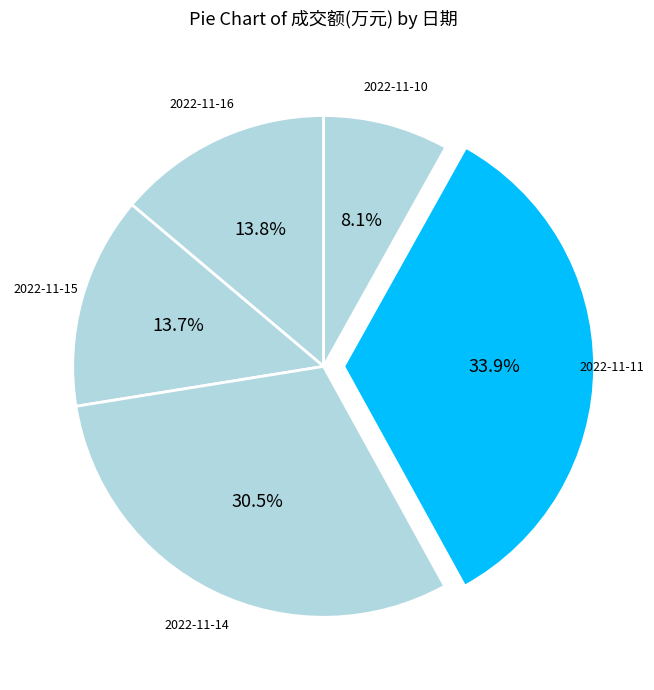

What is the largest slice in the pie chart?

2022-11-11